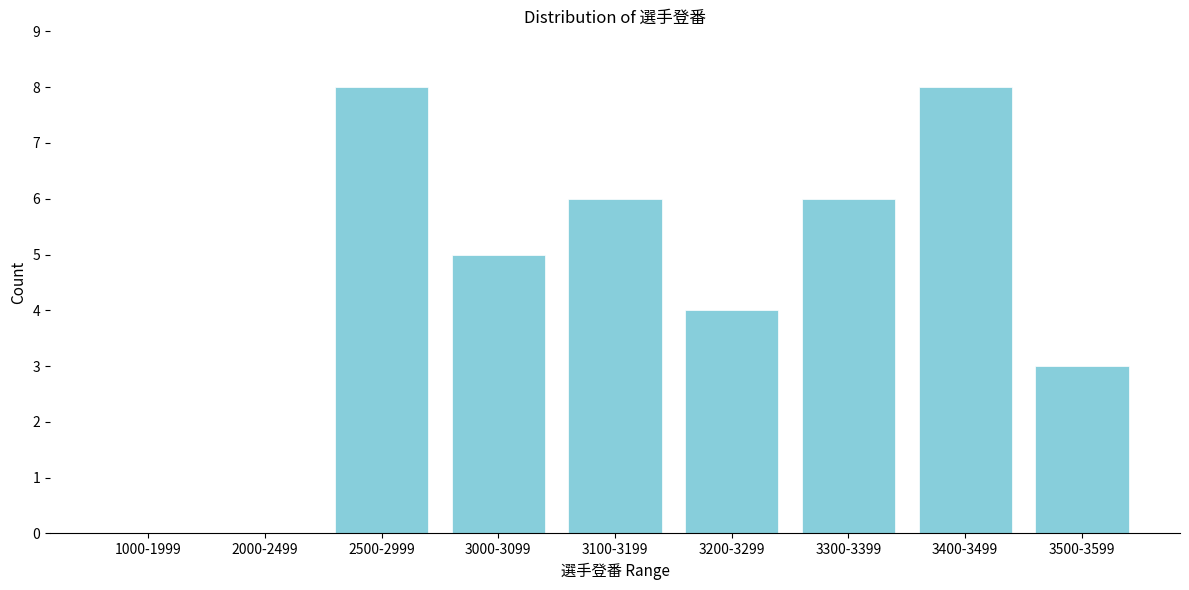

Reading right to left, what are all the values shown in this chart?

3500-3599=3	3400-3499=8	3300-3399=6	3200-3299=4	3100-3199=6	3000-3099=5	2500-2999=8	2000-2499=0	1000-1999=0